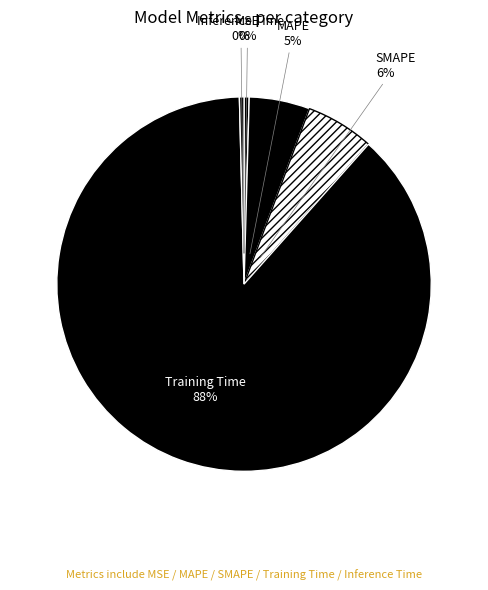

How many slices are in this pie chart?

5